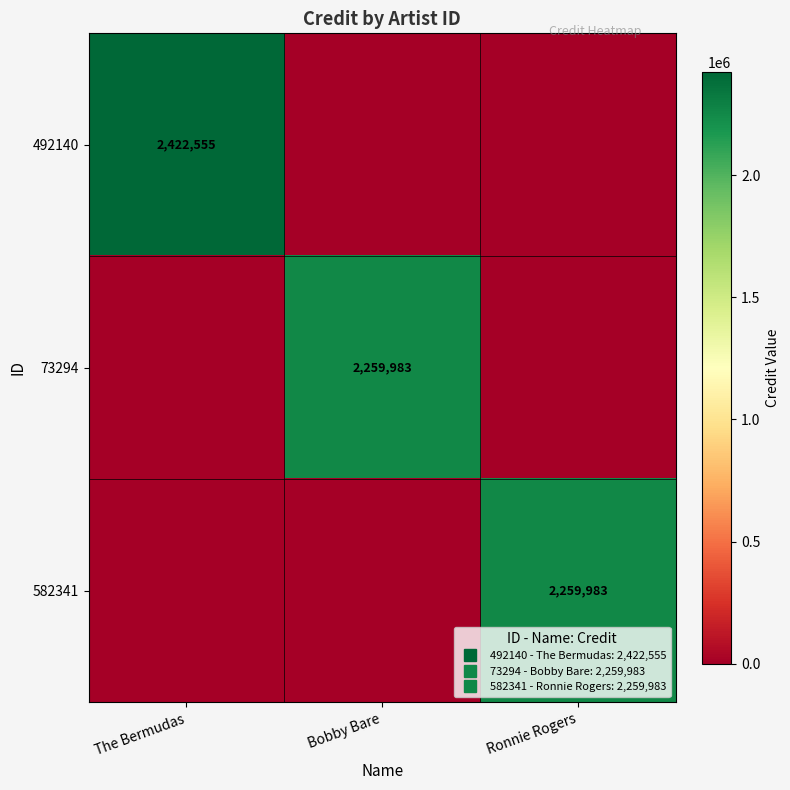

How many 73294 values are between 0 and 2259983?

3